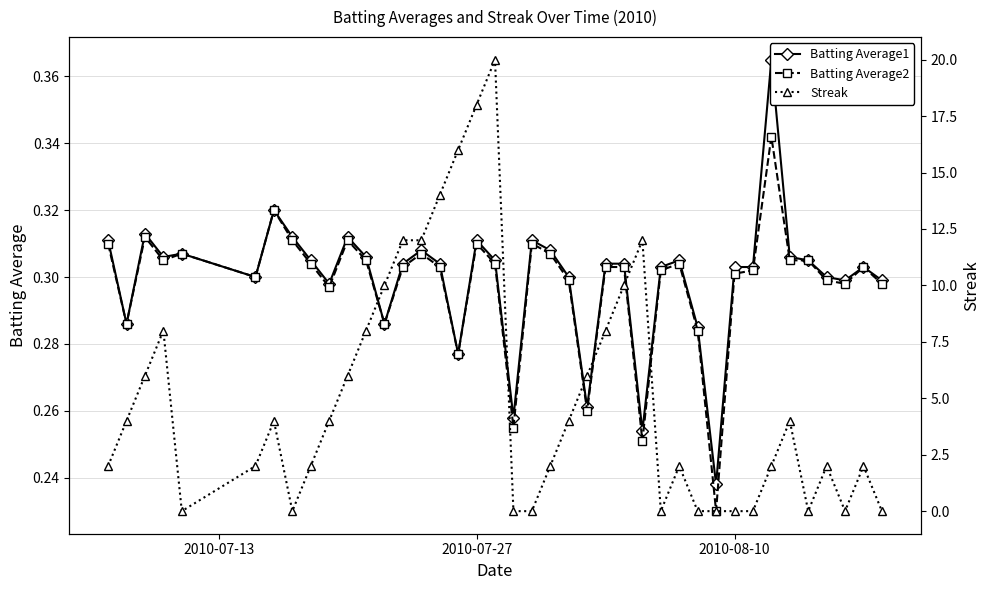

Count the Batting Average2 values in the range 0 to 1.

40